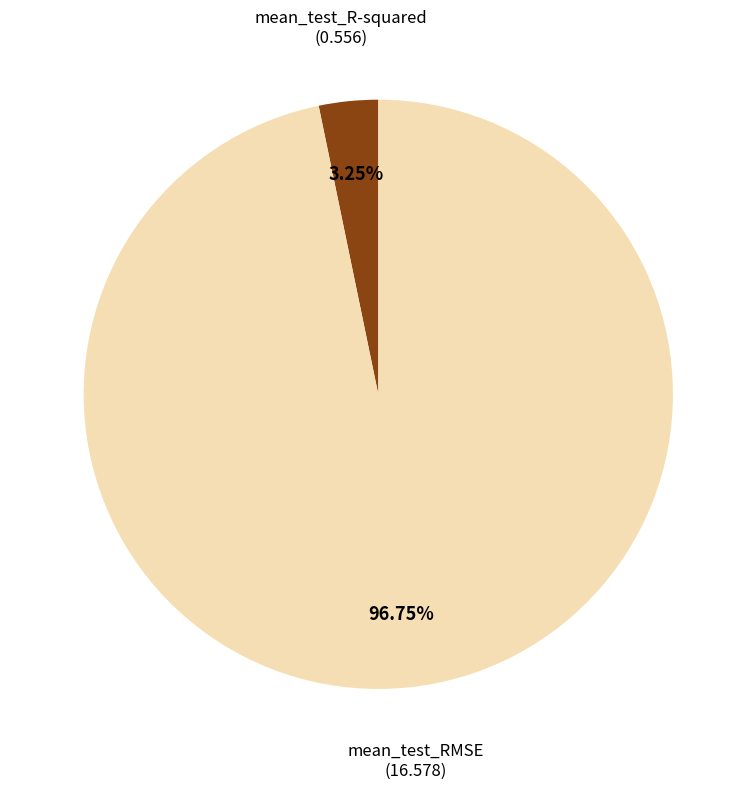

Is there any slice that represents more than half of the pie?

Yes